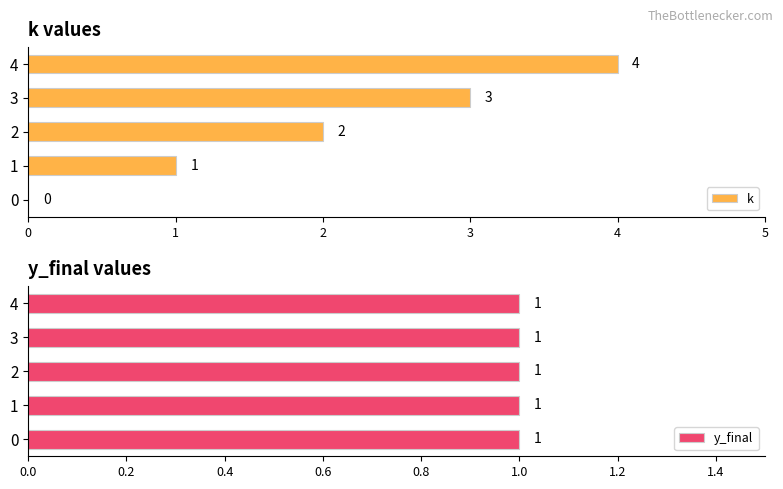

The k series shows 1 at 4. True or false?

False